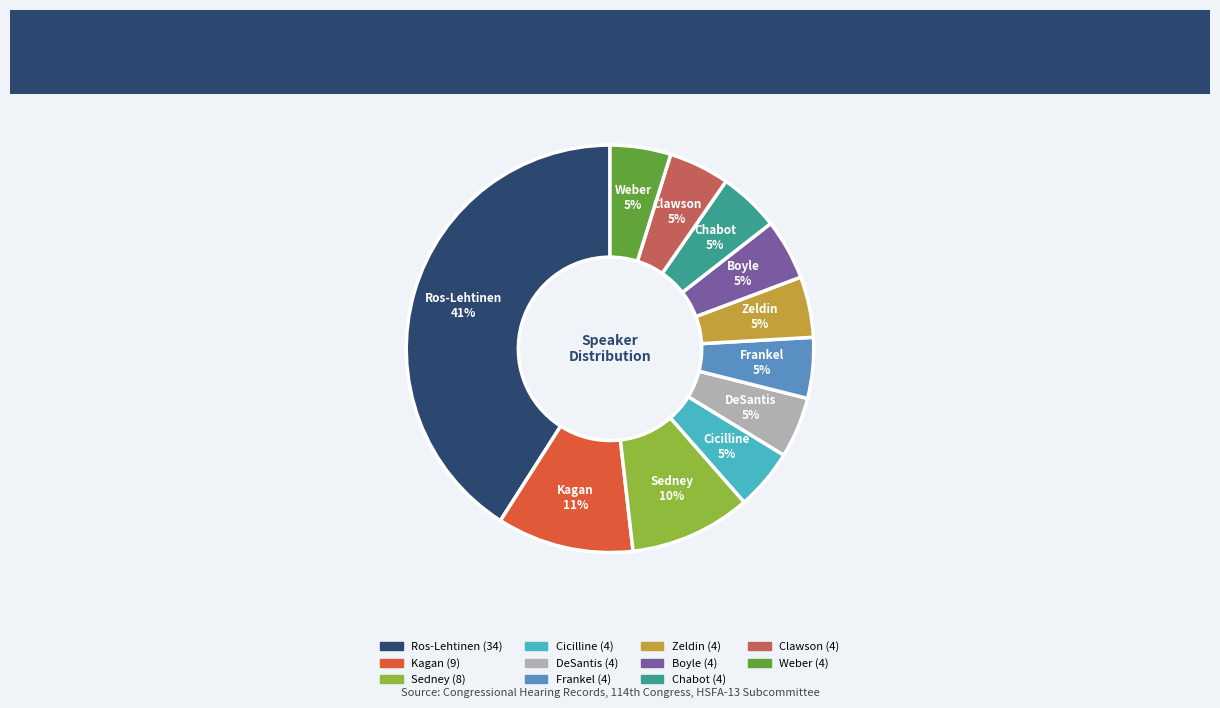

Is it true that Boyle is 5% of the pie?

True